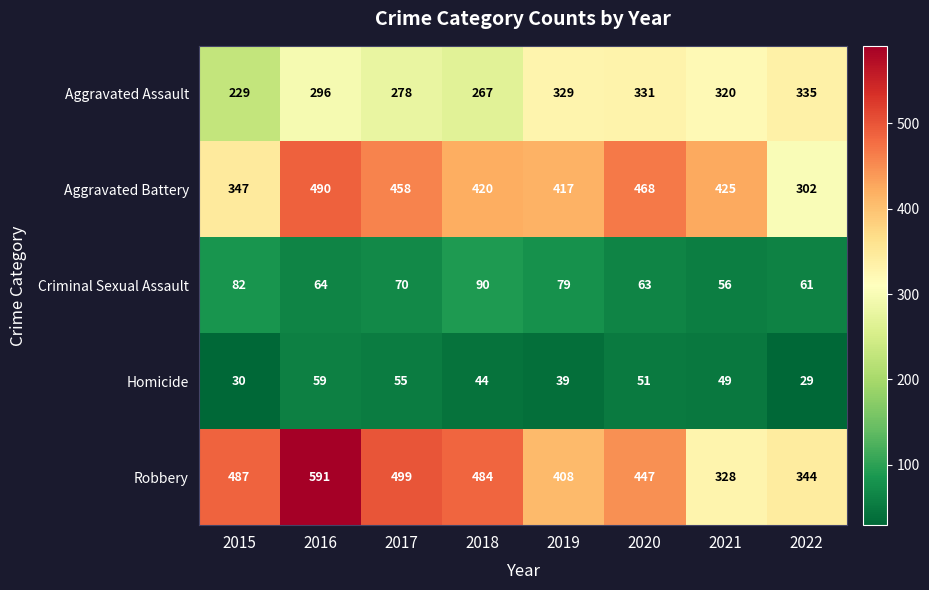

The value of Aggravated Battery at 2018 is 745. True or false?

False